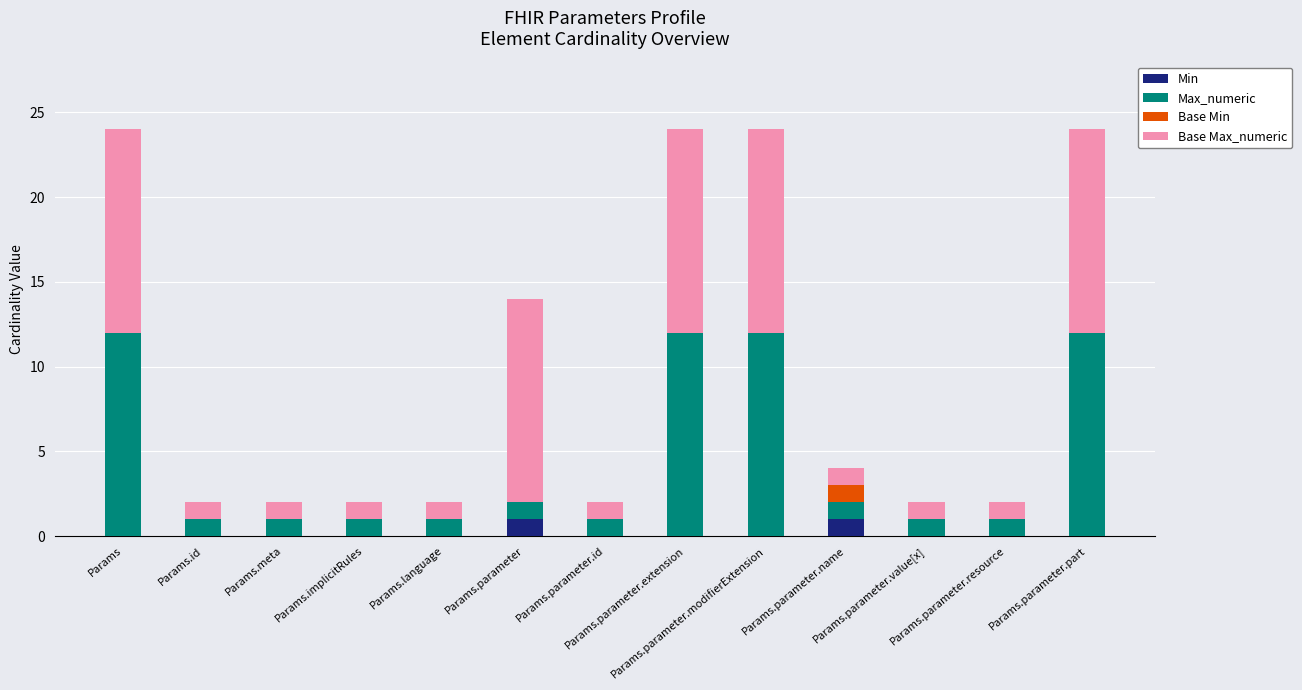

Does the chart contain stacked bars?

Yes